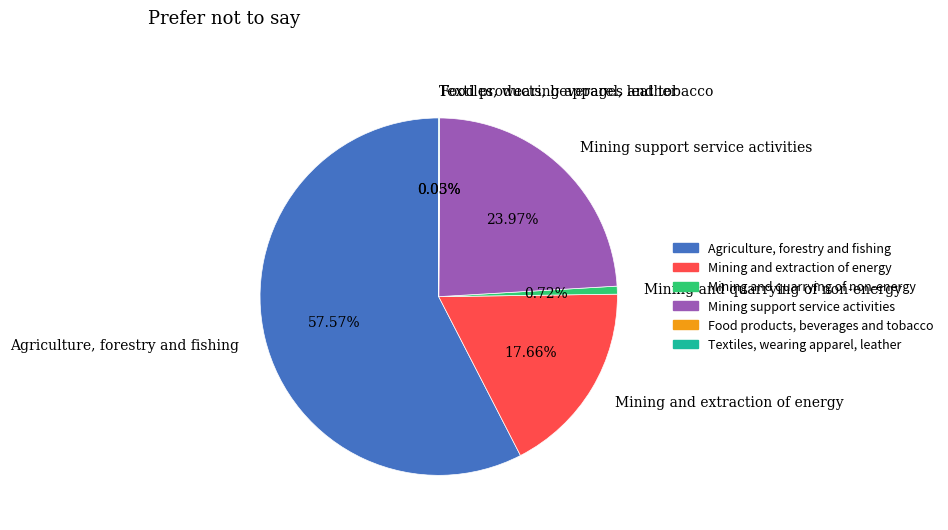

Do Mining and extraction of energy and Mining support service activities together represent more than half of the pie?

No